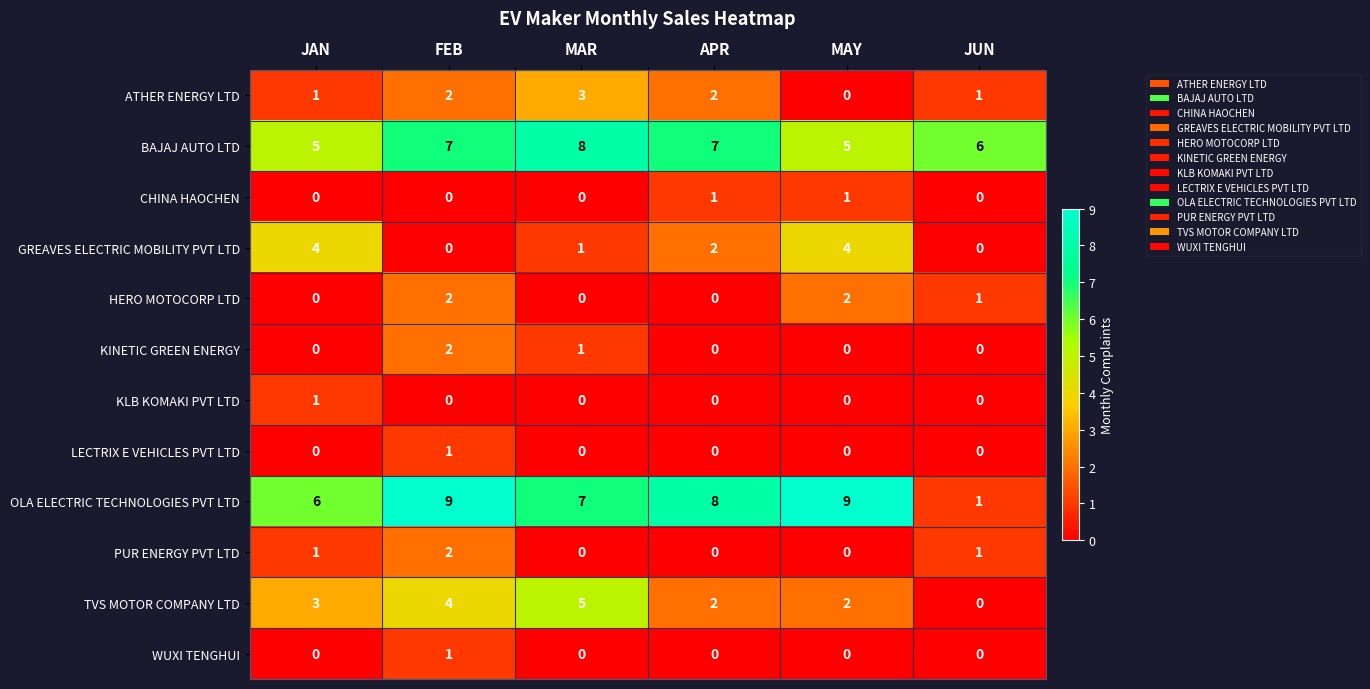

What is the sum of the BAJAJ AUTO LTD values at MAR and FEB?

15